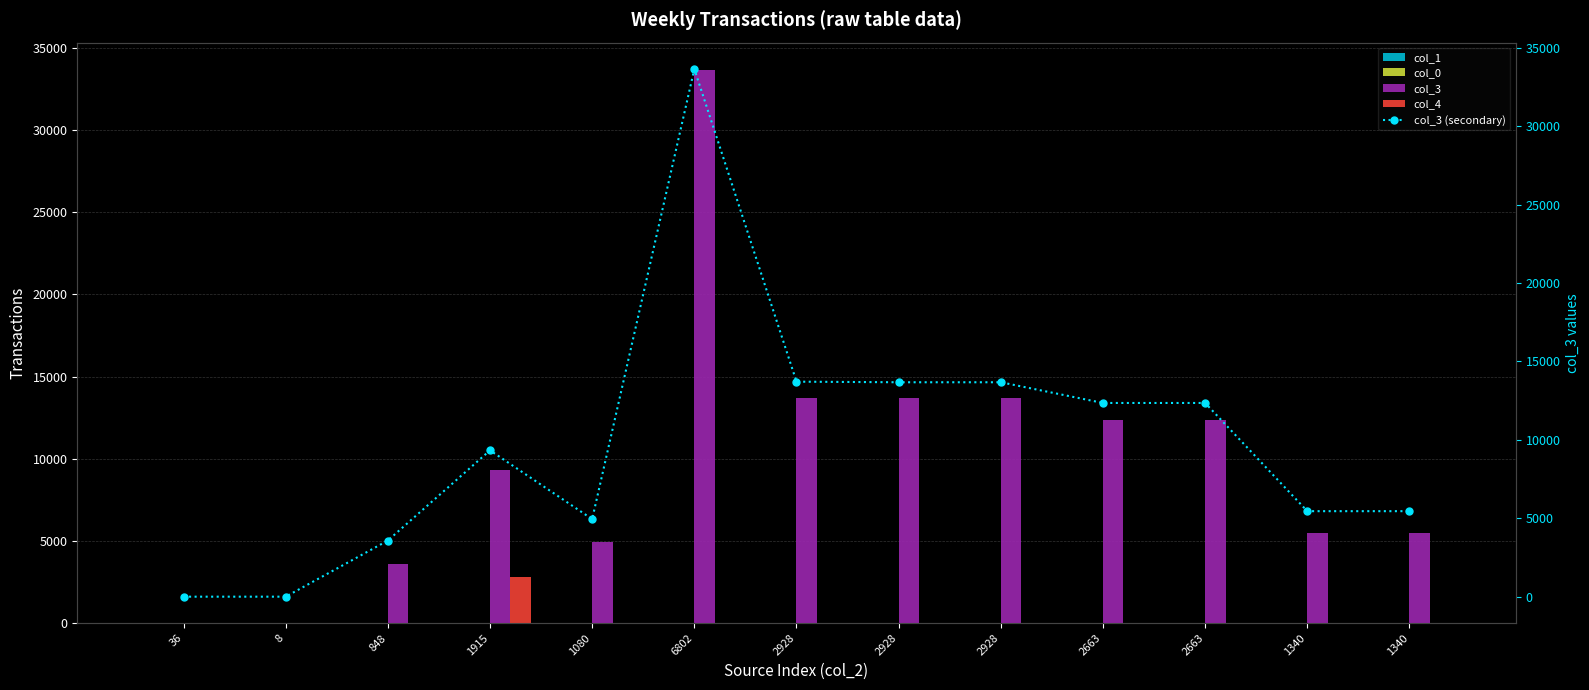

What is the label of the 9th bar from the left?

2928